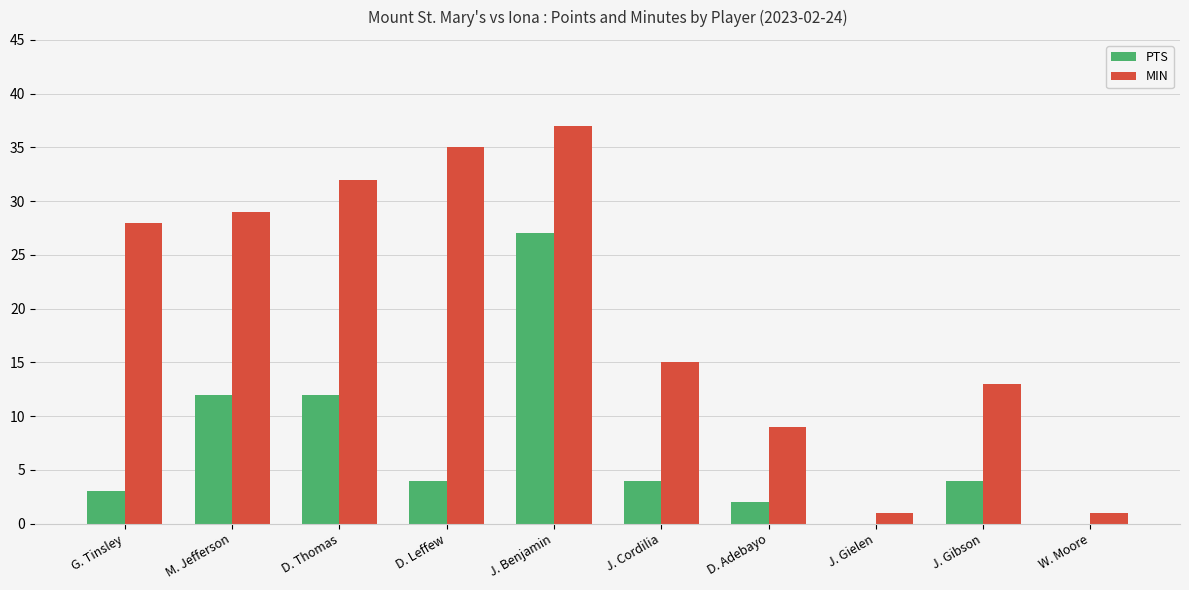

Is the value of MIN at D. Thomas greater than the value of PTS at J. Gielen?

Yes